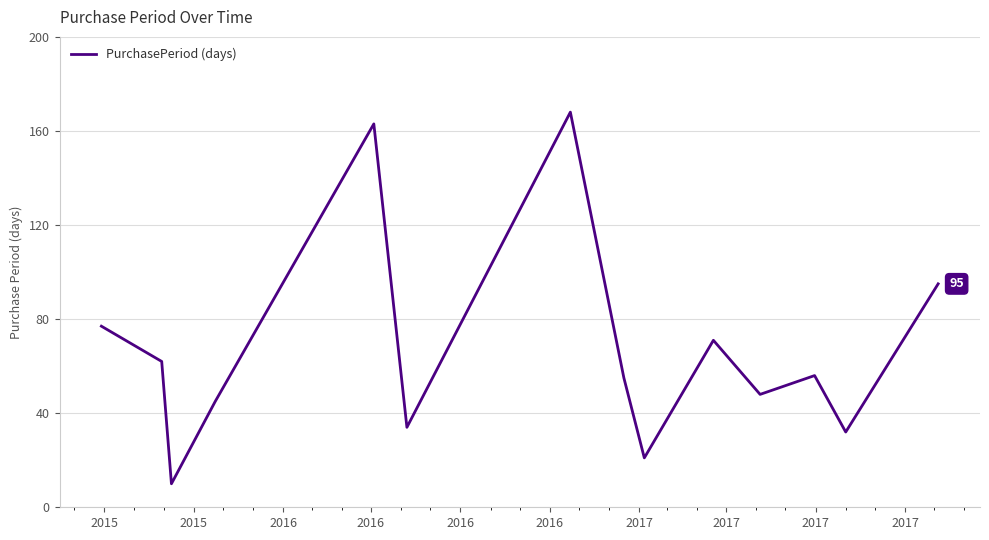

What is the smallest value displayed?

10